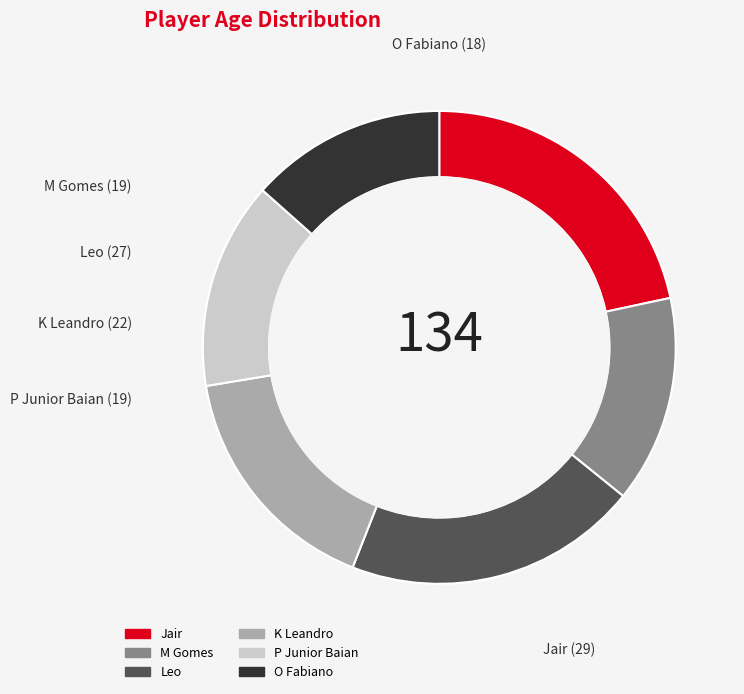

Is the sum of P Junior Baian and K Leandro greater than half?

No